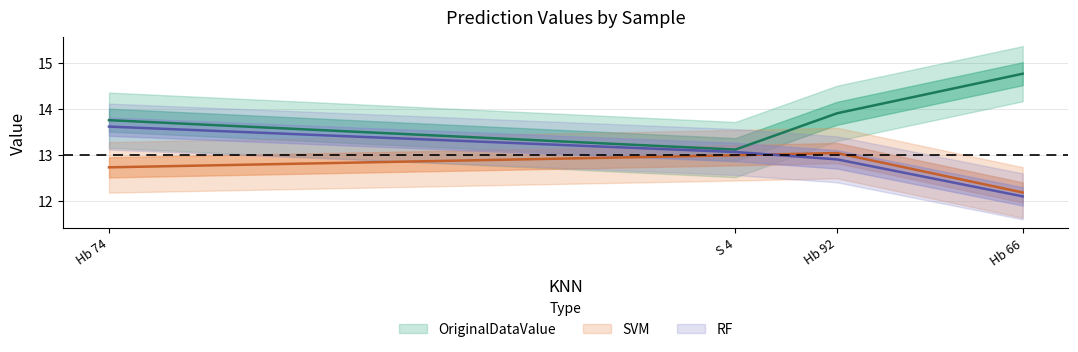

Where is OriginalDataValue nearest to the value 13?

S 4